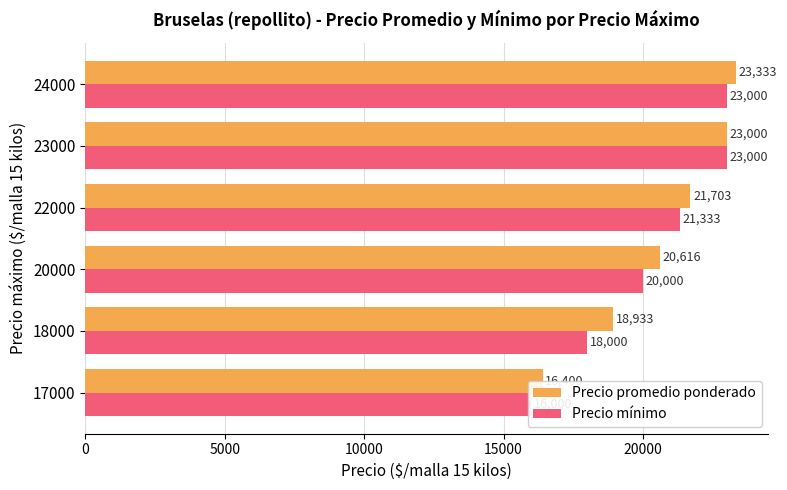

Which has a higher value, 23000 or 22000?

23000